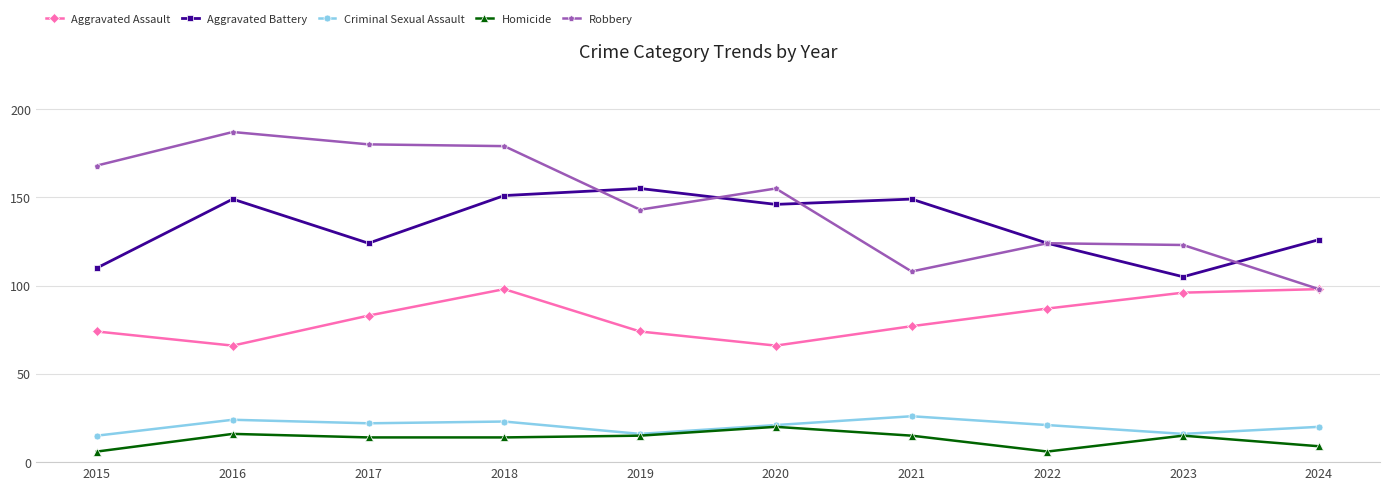

True or false: Homicide and Aggravated Battery cross at least once.

False